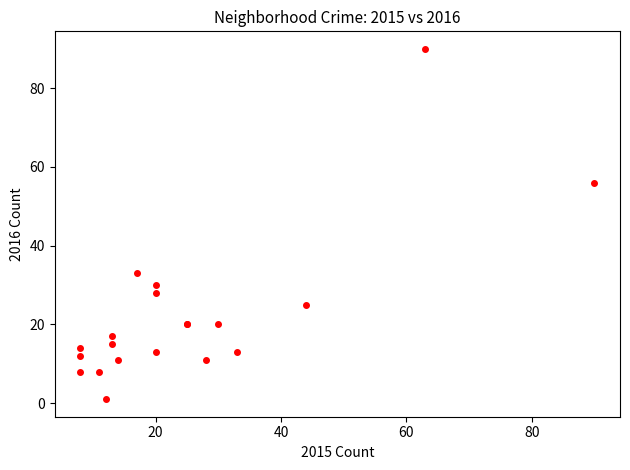

What Y value in the scatter plot is closest to 45?

56